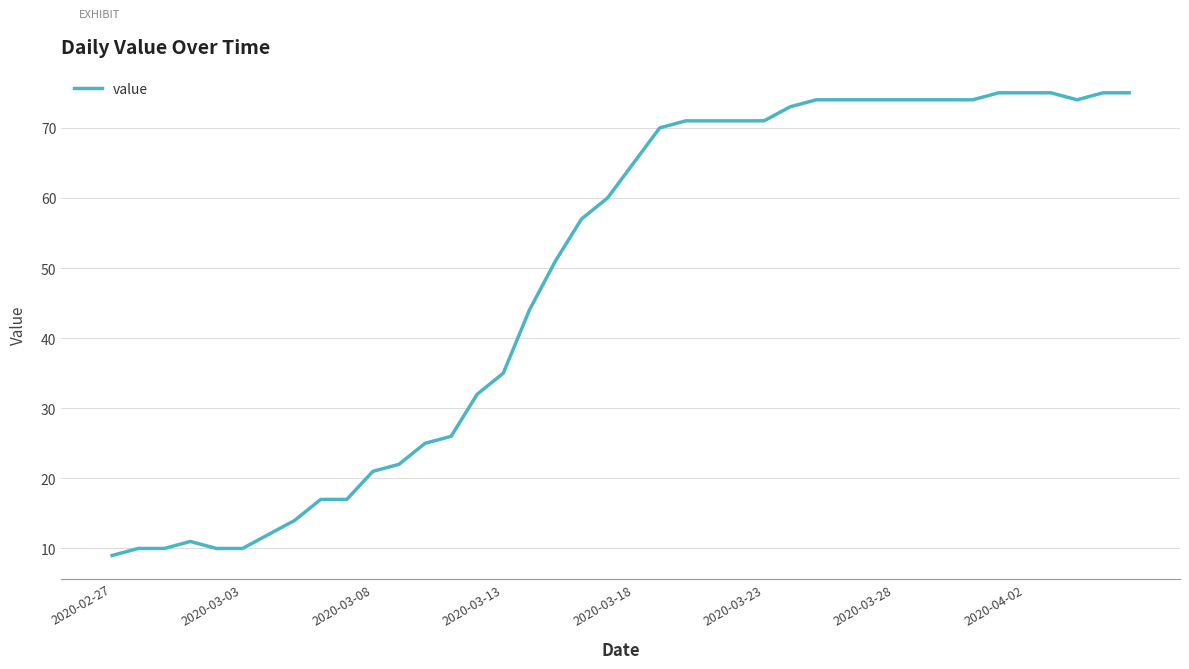

What is the smallest value displayed?

9